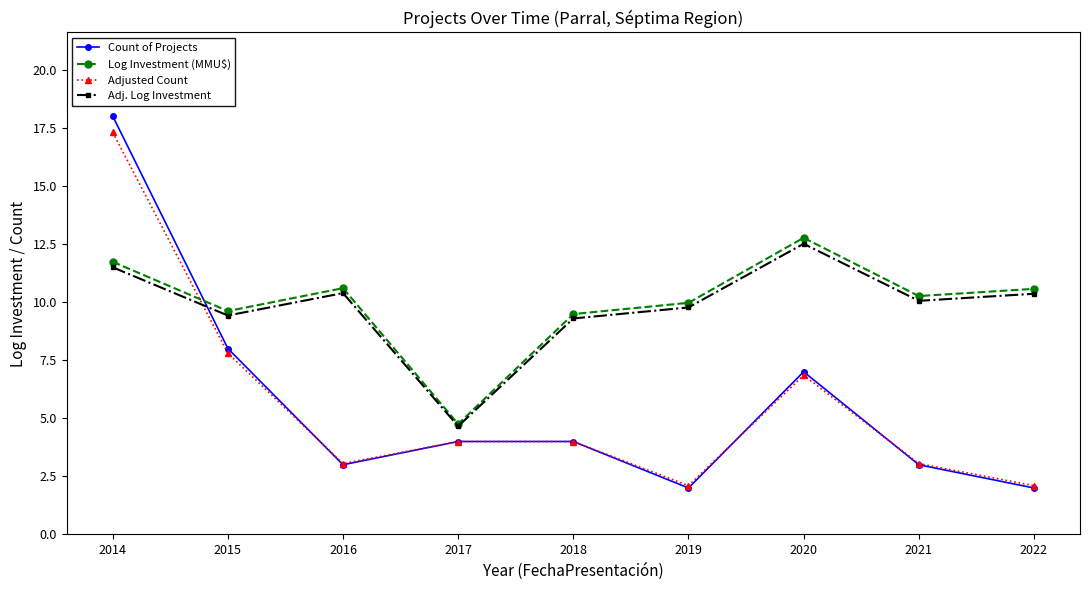

What is the value of the Count of Projects point at the 9th from the left?

2.0